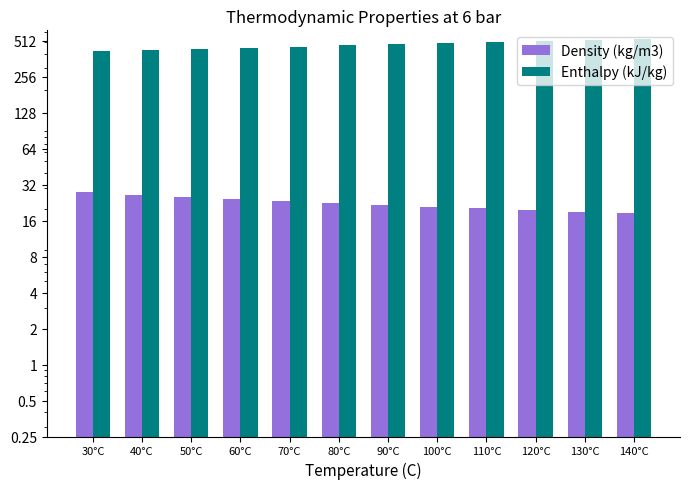

How many data points in Density (kg/m3) are less than 22?

6